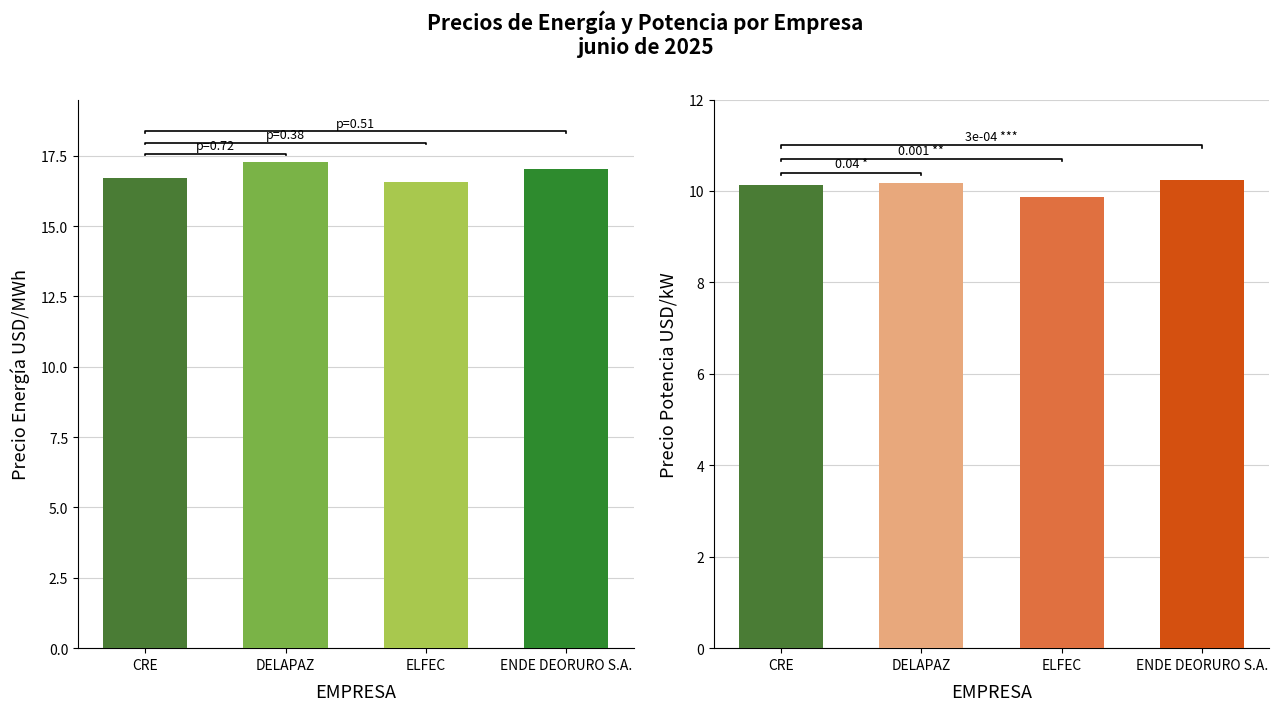

What is the maximum value shown in the chart?

17.3